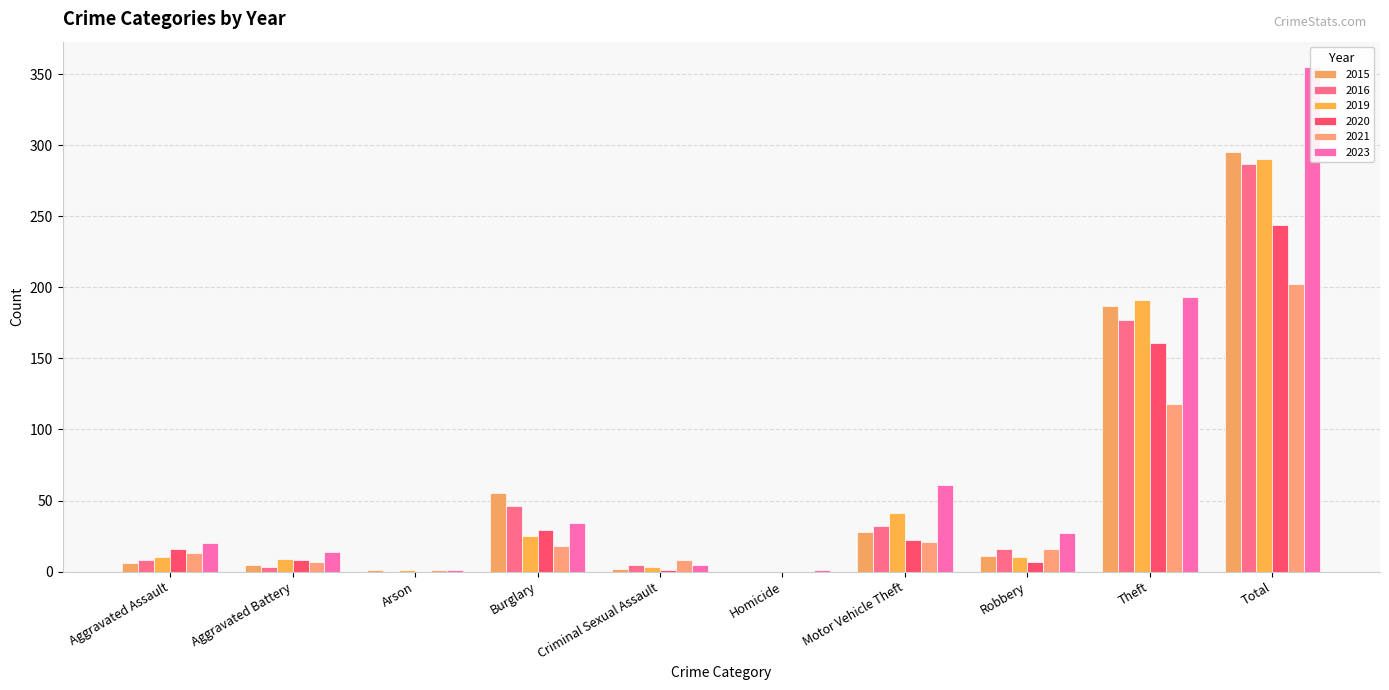

What are all the series names shown in the legend?

2015, 2016, 2019, 2020, 2021, 2023